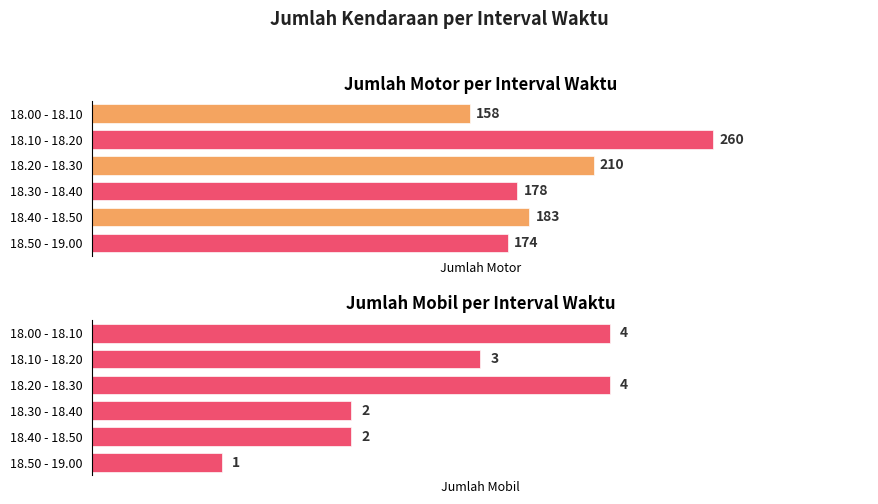

At how many categories does at least one series exceed 205?

2